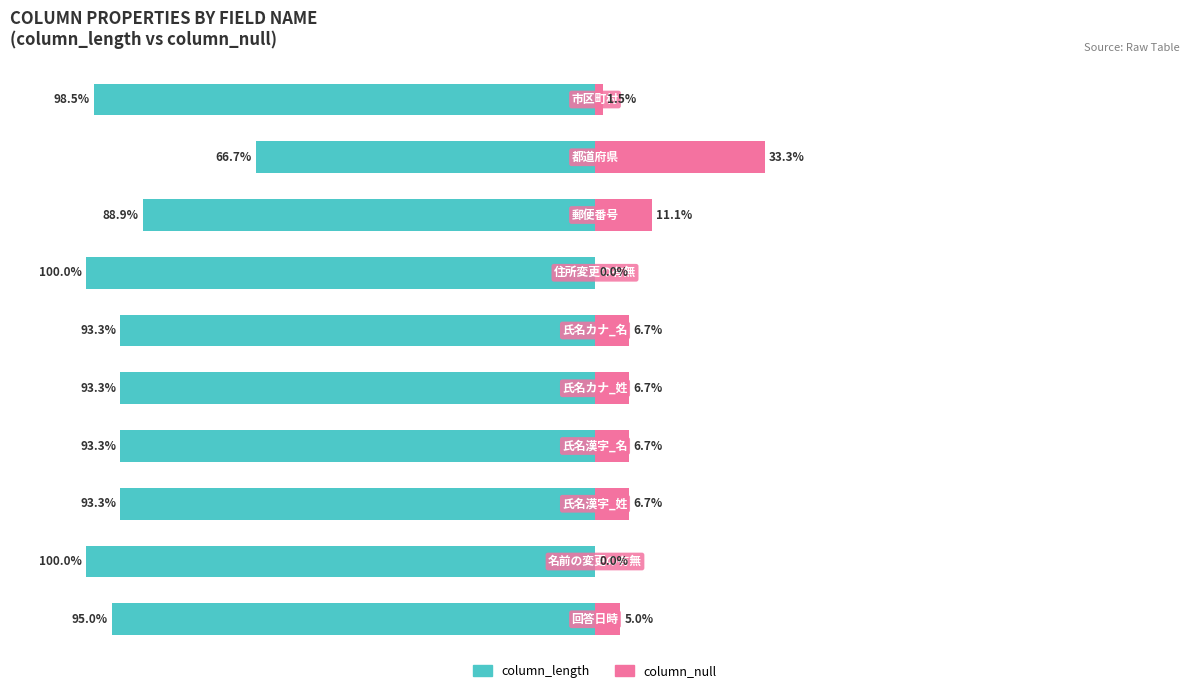

The column_length series shows -93.3 at 3. True or false?

True